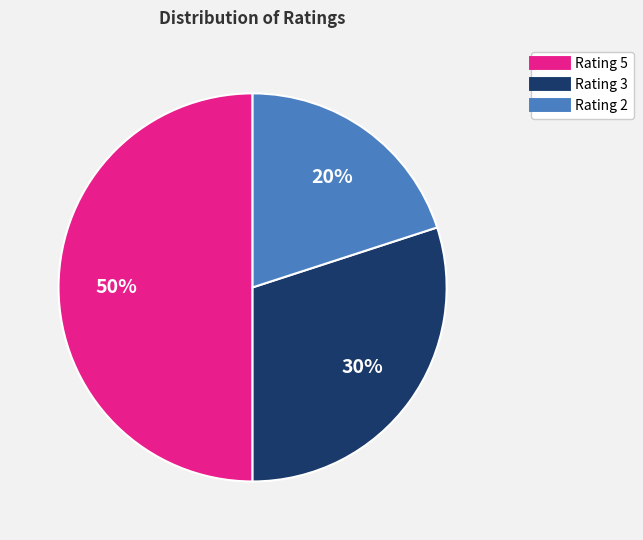

How many segments does this pie chart have?

3